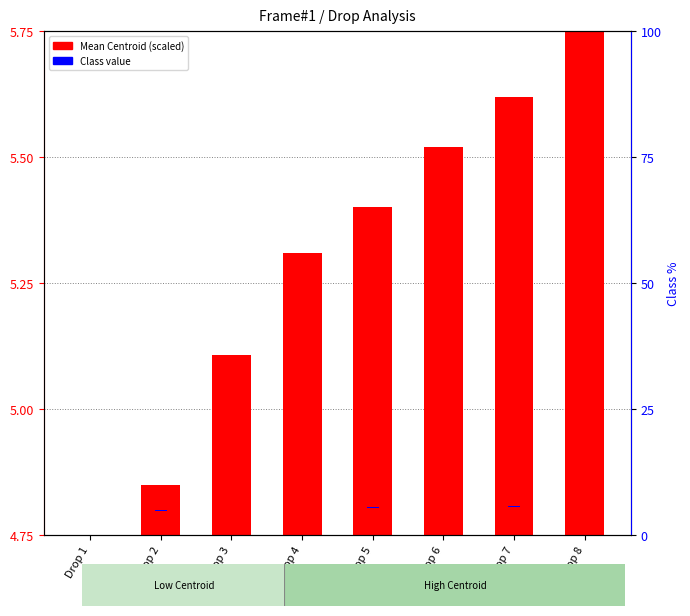

At which category is the sum across all series the highest?

Drop 8